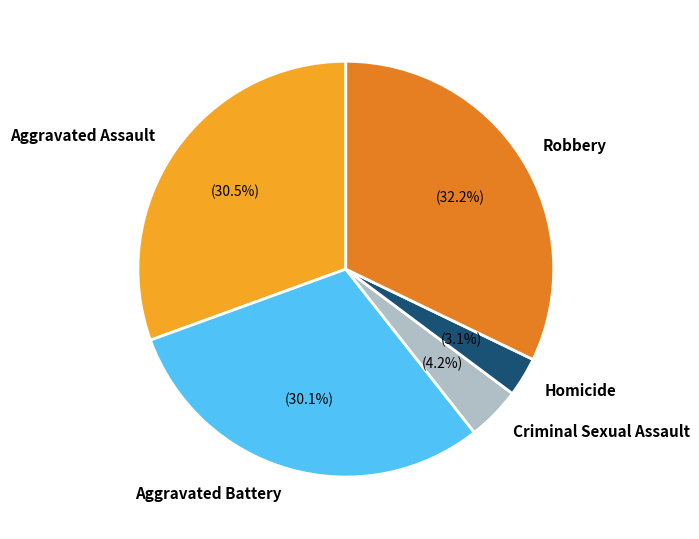

Between Robbery and Aggravated Battery, which is larger?

Robbery